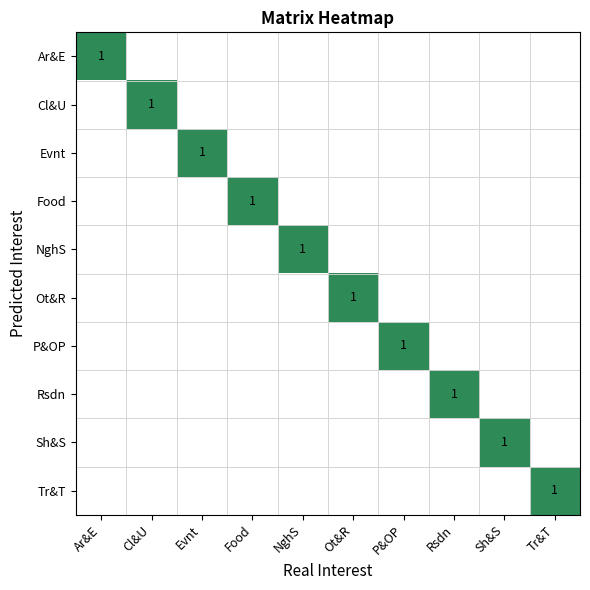

Which label corresponds to the smallest value in the chart?

Cl&U